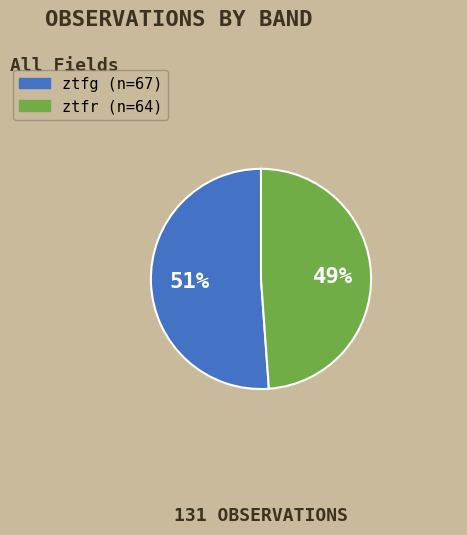

Between ztfr and ztfg, which is larger?

ztfg